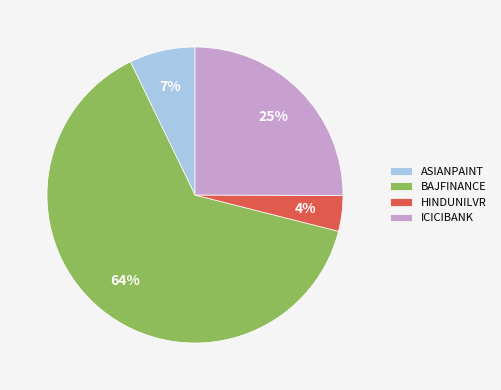

The BAJFINANCE slice represents 64% of the pie. True or false?

True